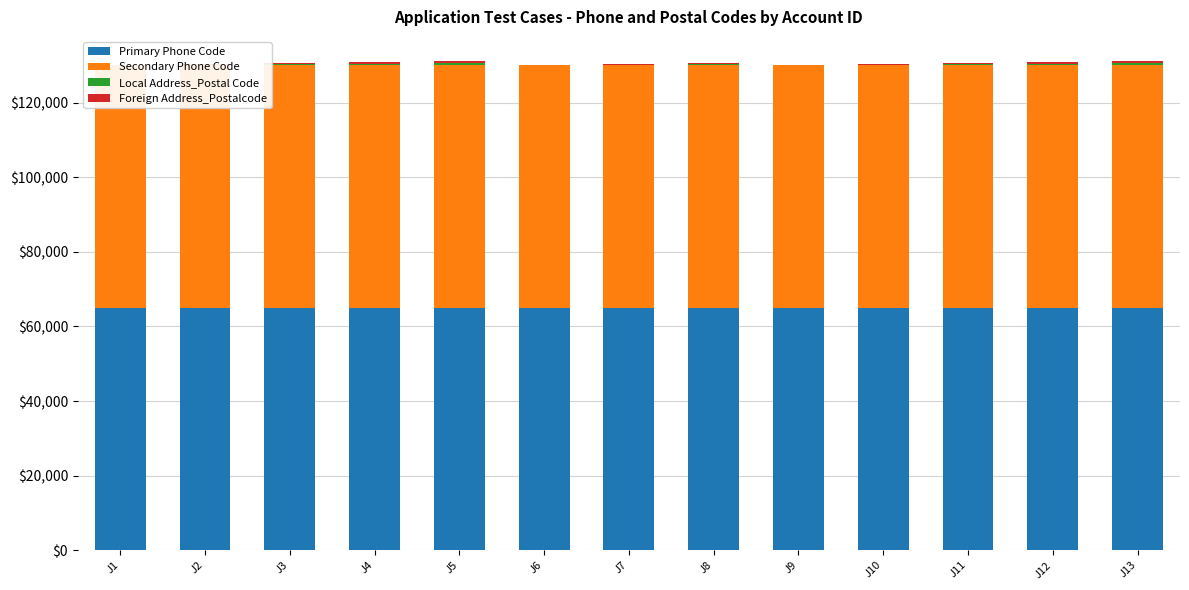

What is the highest value of the Primary Phone Code series?

65000.0